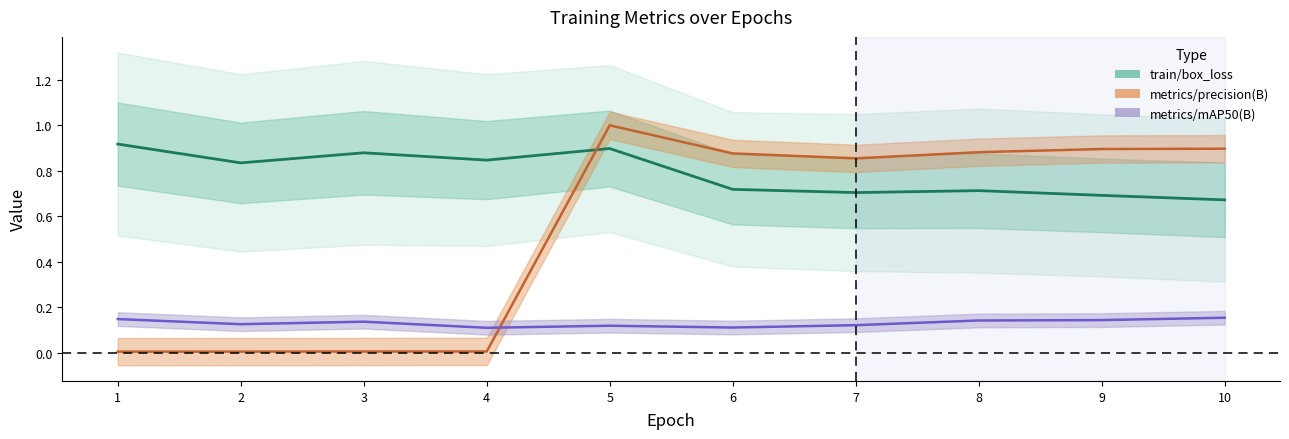

Count the number of data series in this chart.

3